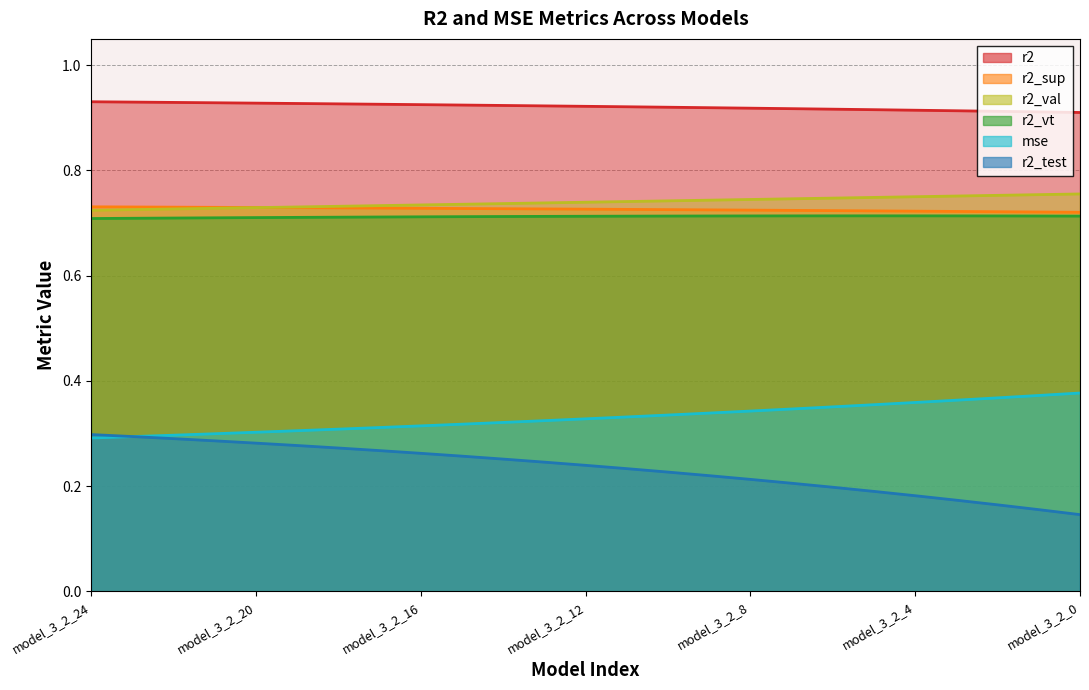

Which series has the largest range (max minus min)?

r2_test